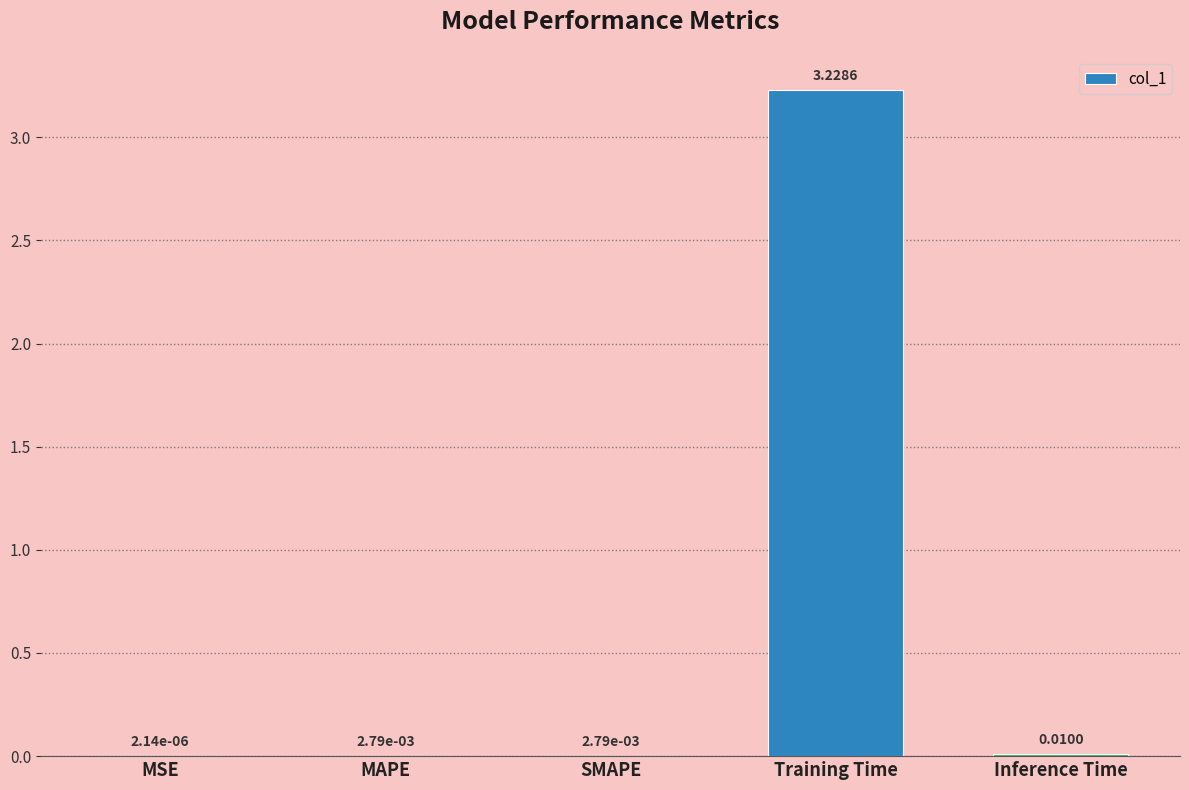

Between Training Time and MAPE, which is larger?

Training Time